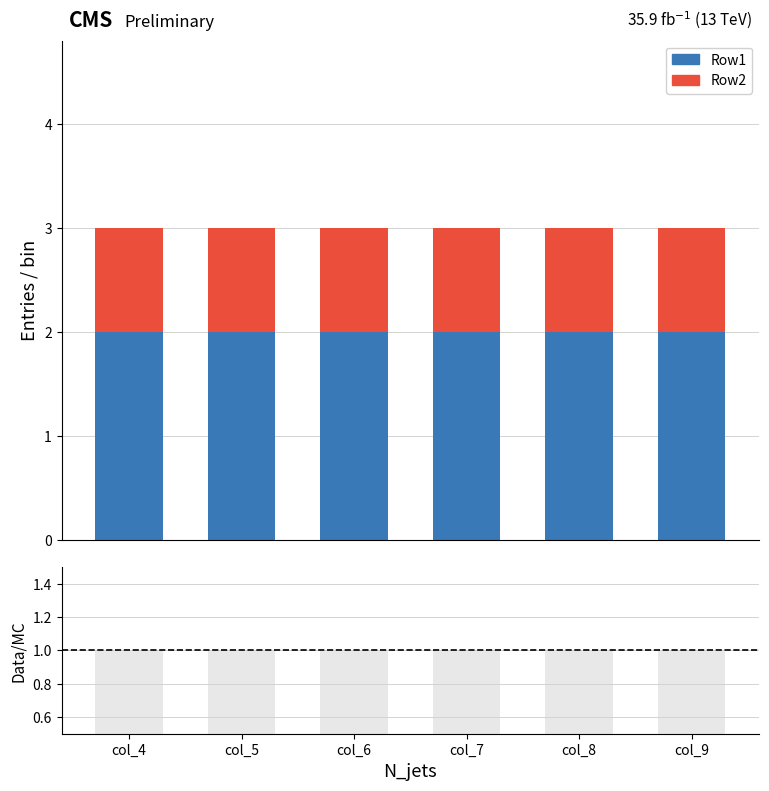

True or false: ratio has a value of 1 at col_8.

True